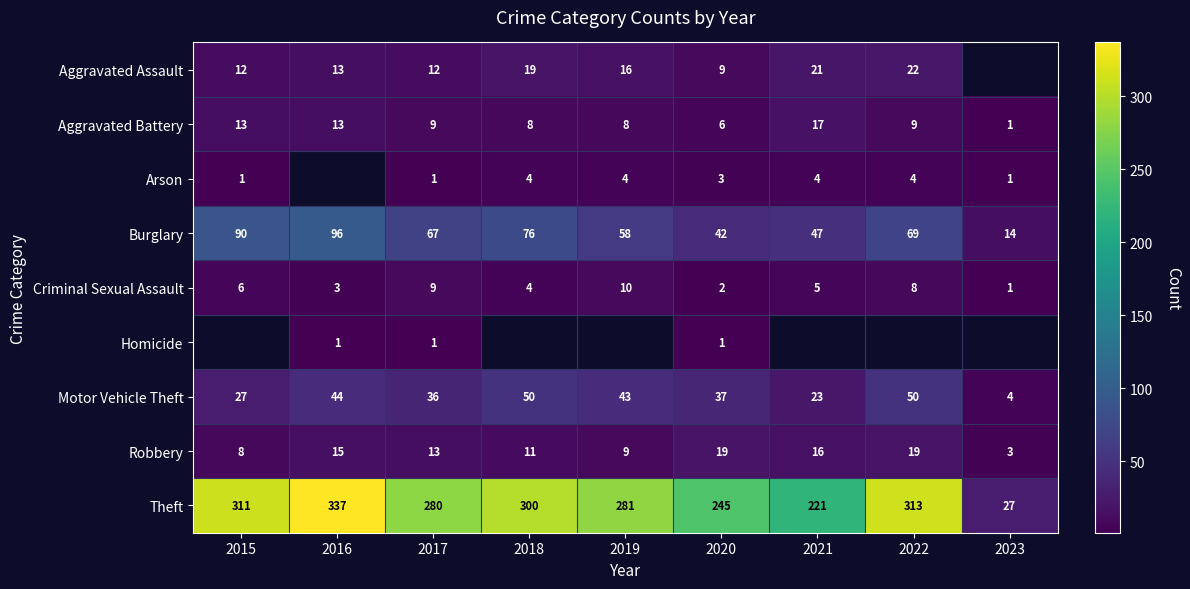

What is the difference between the maximum and second lowest values in the Motor Vehicle Theft series?

27